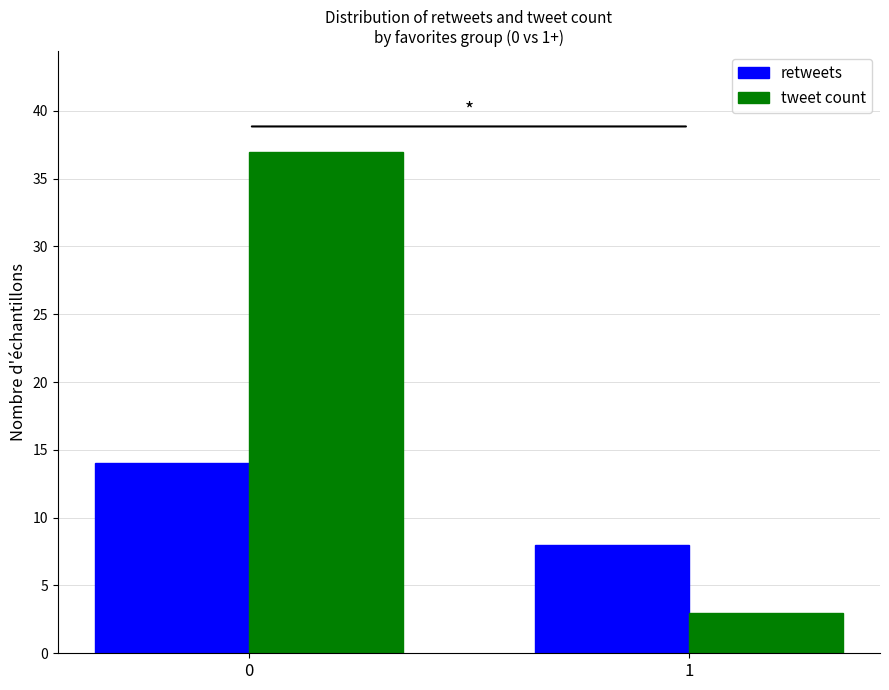

Reading left to right, transcribe all the data shown in this chart.

retweets: 0=14	1=8
tweet count: 0=37	1=3